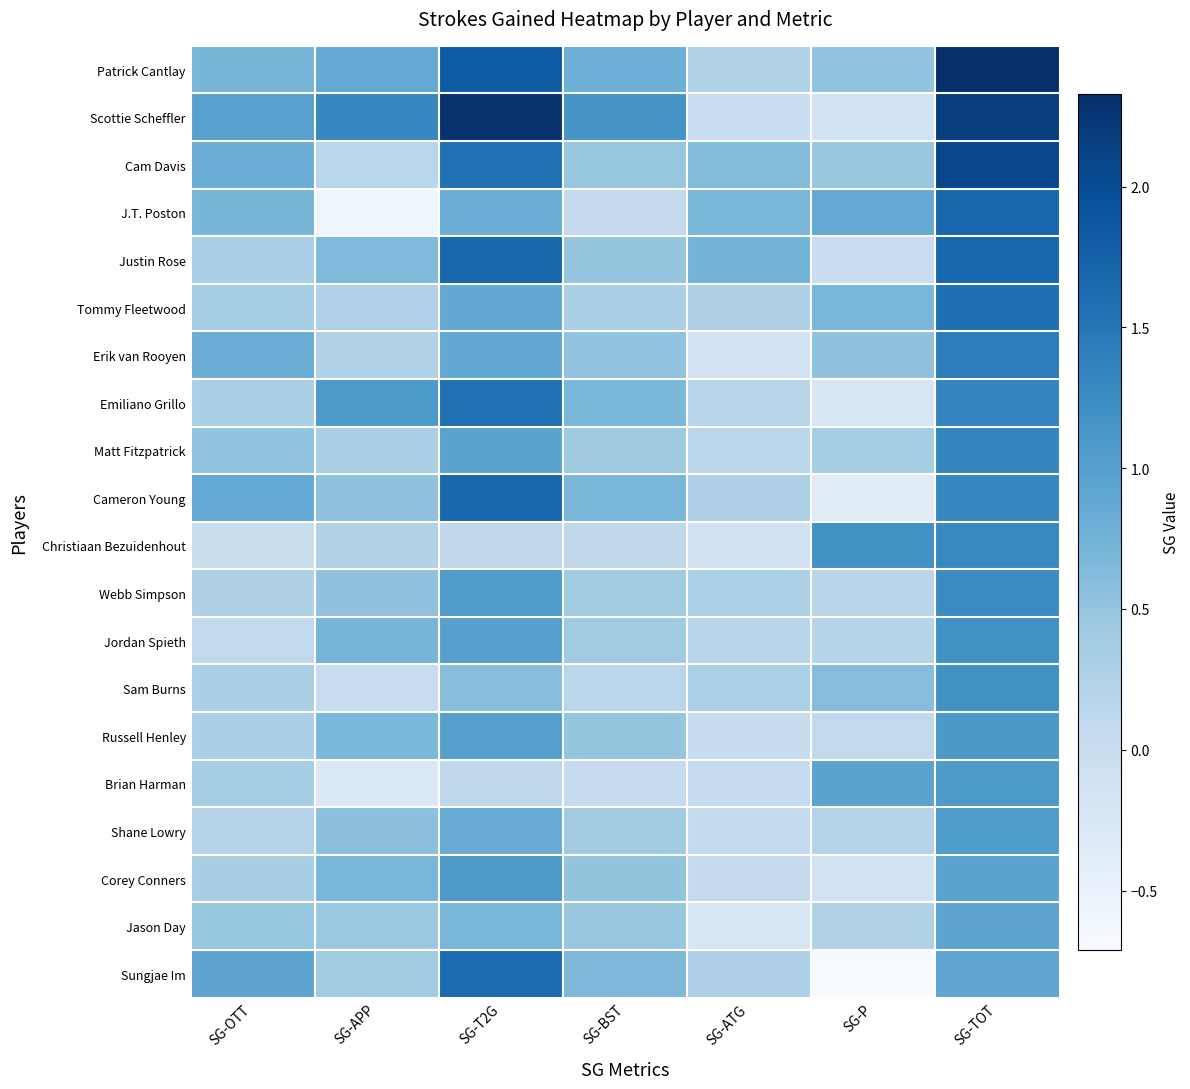

Which category has the highest value across all series?

SG-TOT